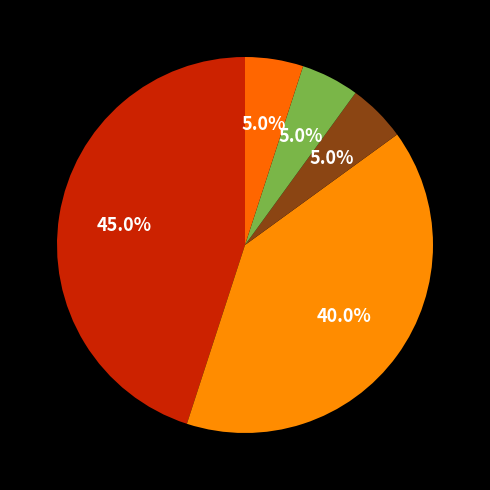

Count the number of slices in the pie.

5